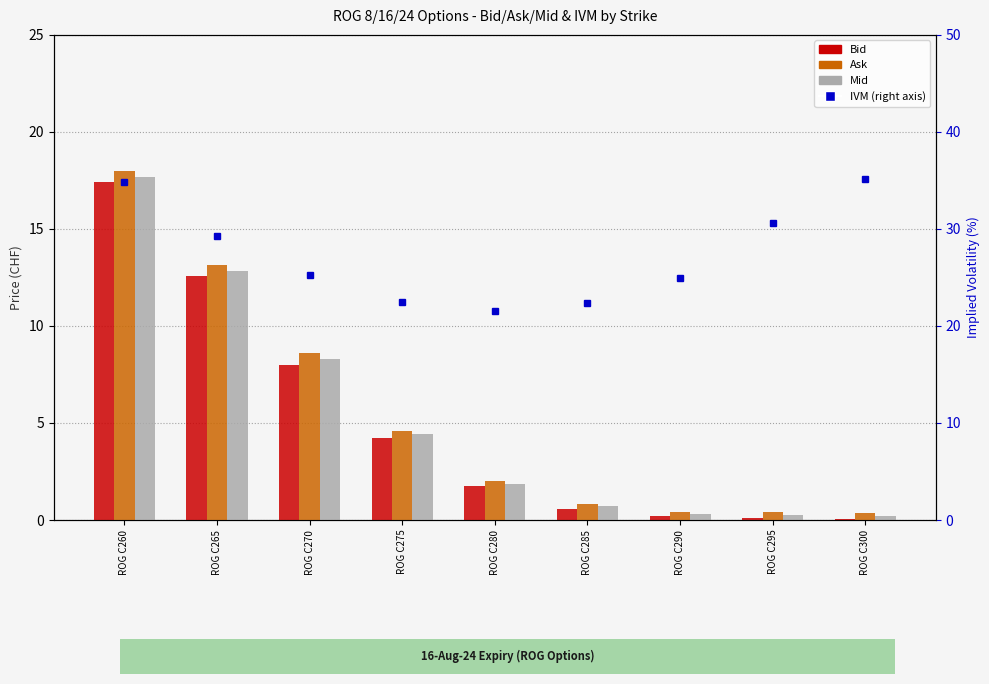

What is the difference between the Mid values at ROG C265 and ROG C275?

8.4